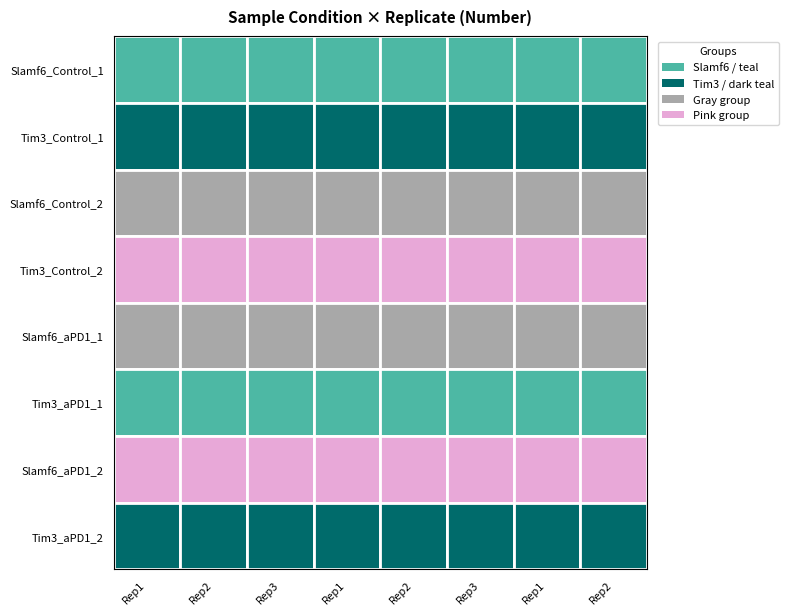

Is it true that Tim3_aPD1_2 equals 1 at 0?

True